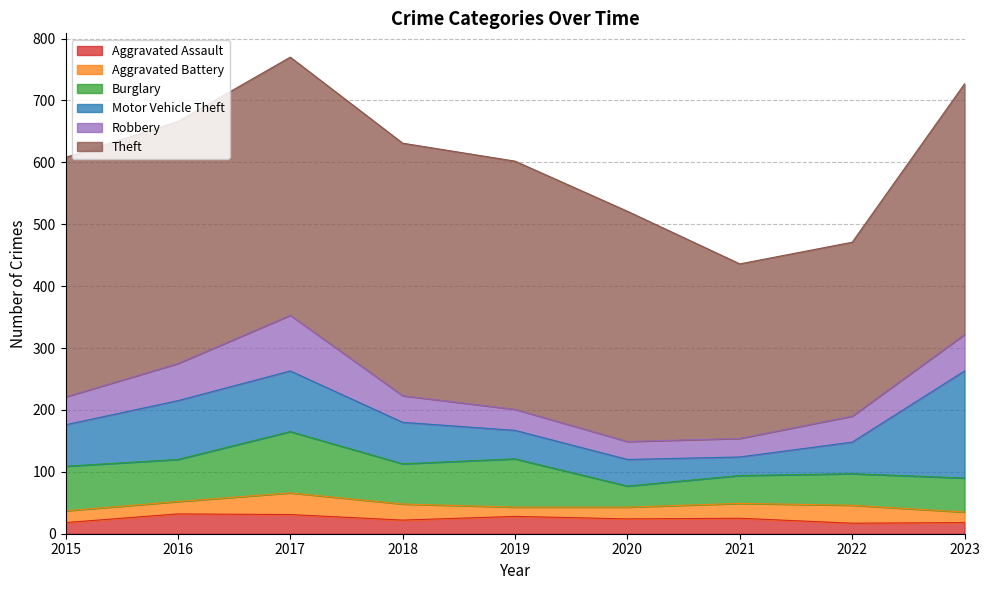

Which series has the largest total across all categories?

Theft